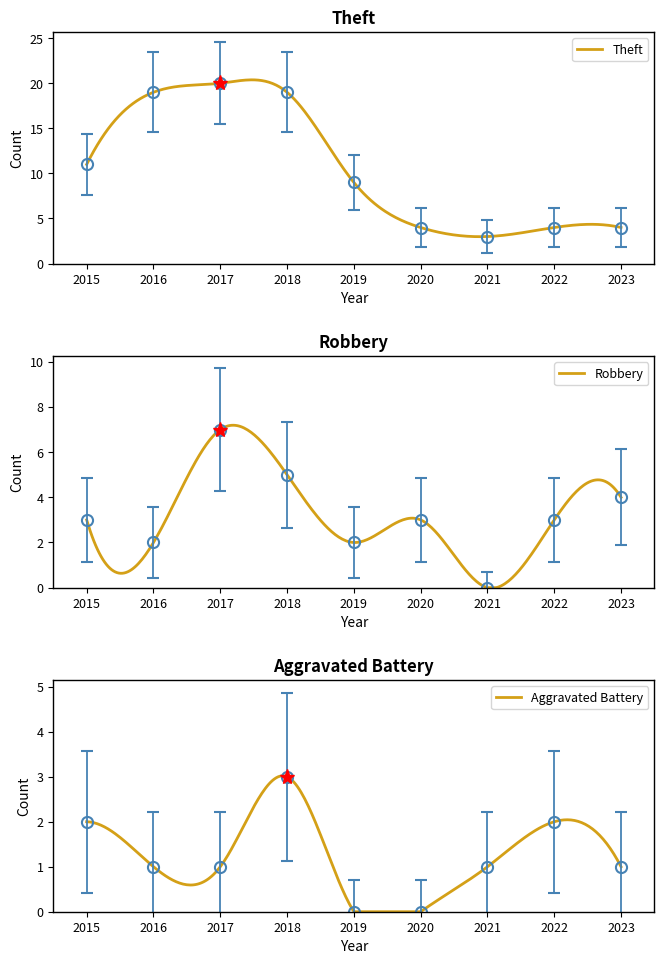

True or false: Theft has more than 1 points higher than both neighbors.

False